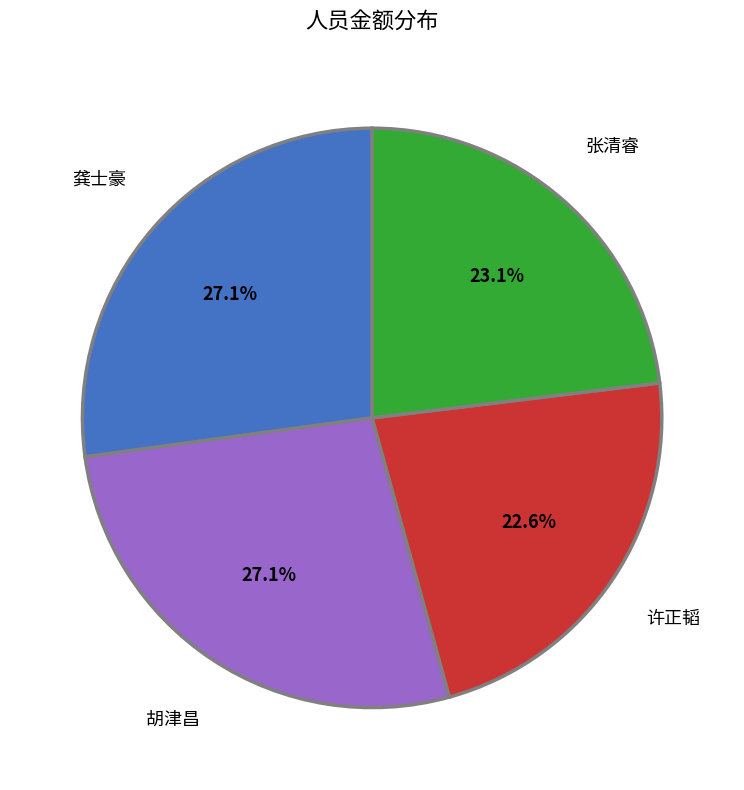

To the nearest percent, what portion does 许正韬 represent?

23%